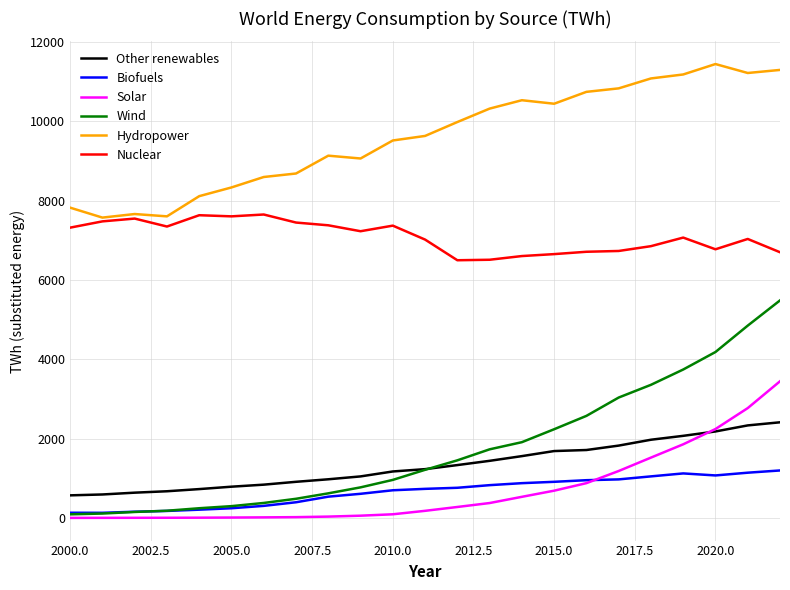

Is this an area chart (filled region under the line)?

No